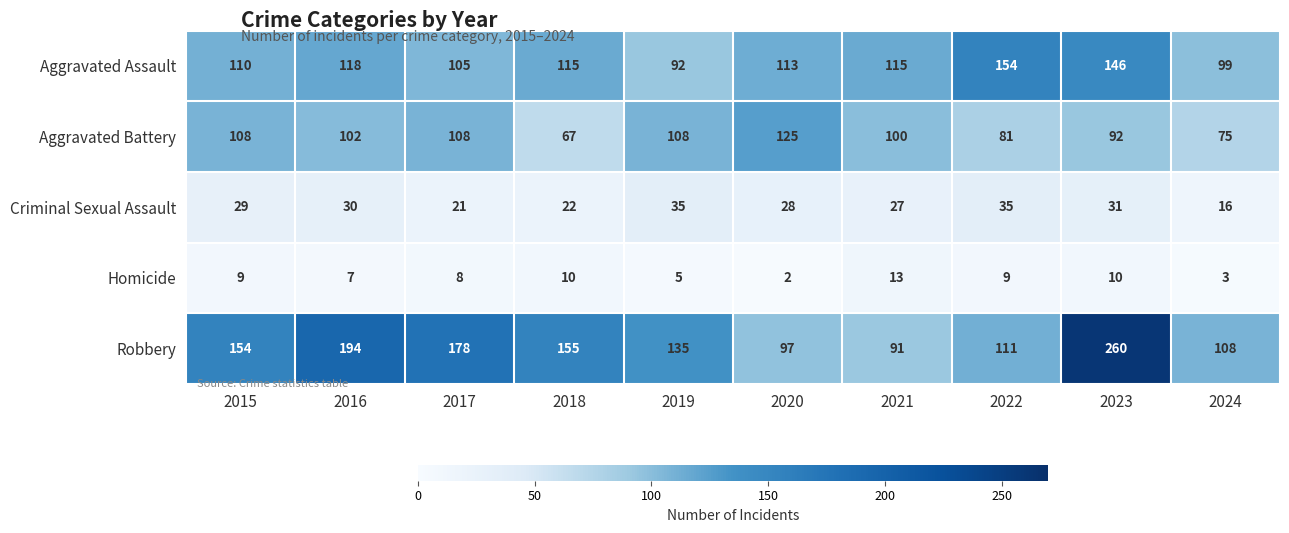

Is it true that Robbery equals 37 at 2017?

False